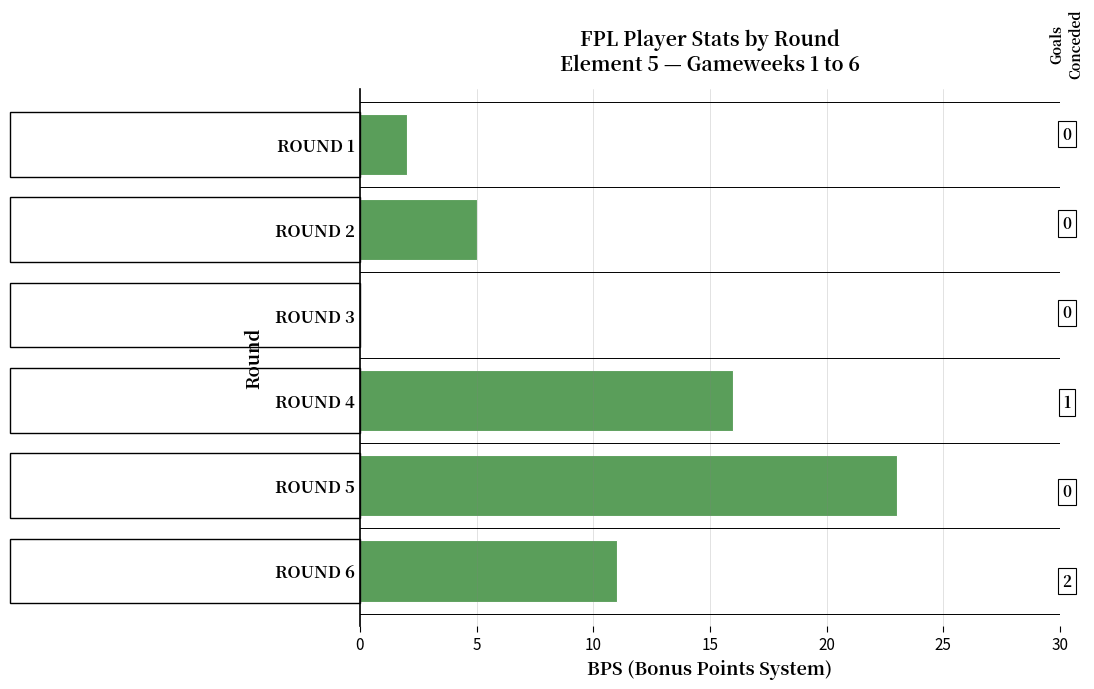

Reading top to bottom, what are all the values shown in this chart?

ROUND 1=2	ROUND 2=5	ROUND 3=0	ROUND 4=16	ROUND 5=23	ROUND 6=11